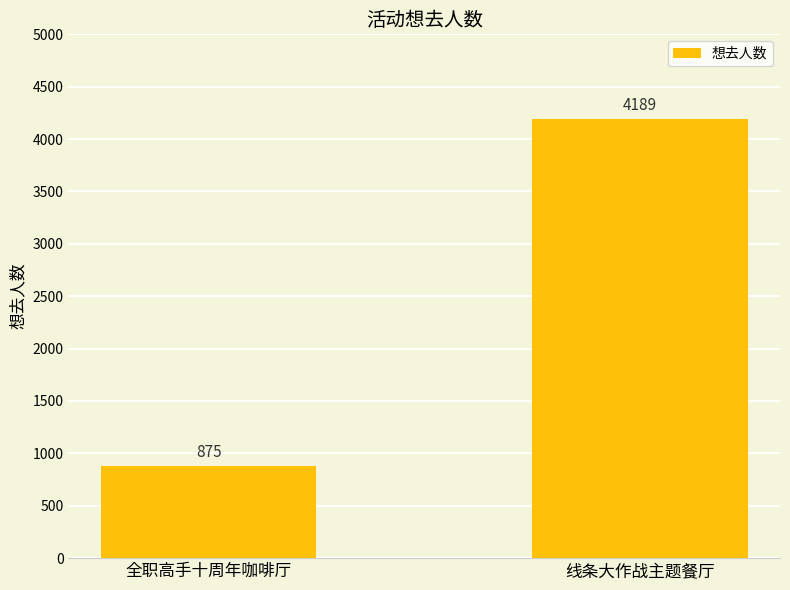

What is the difference between the maximum and minimum values?

3314